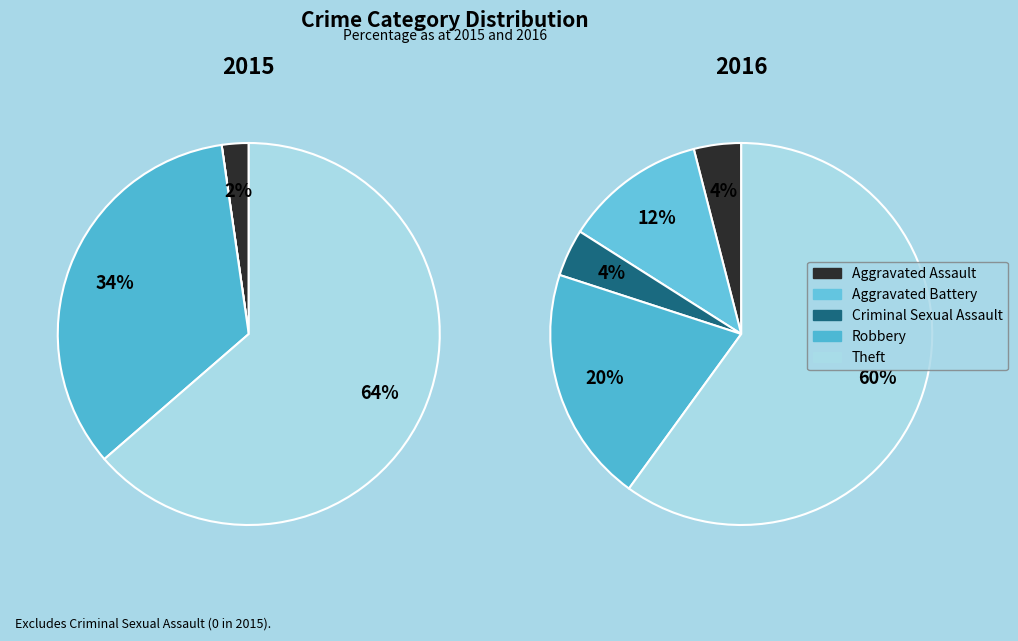

Which slice is the largest?

Theft